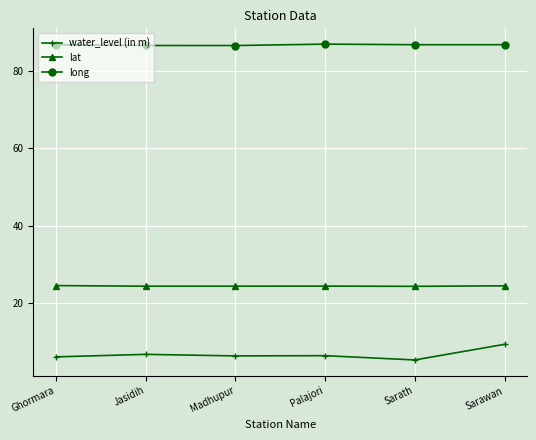

True or false: long and lat intersect in this chart.

False